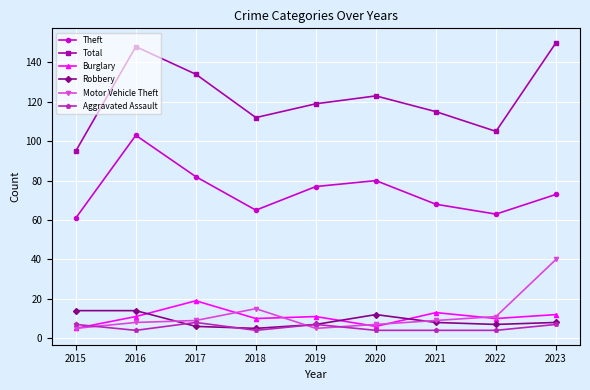

Does the chart display data point markers on the line(s)?

Yes